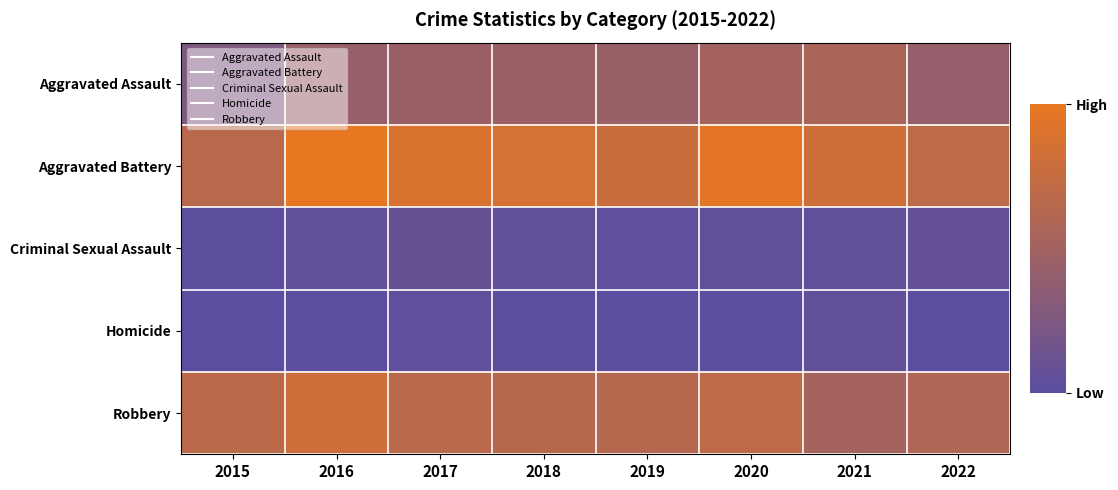

Reading left to right, extract all data points from this chart.

Aggravated Assault: 2015=109	2016=168	2017=176	2018=175	2019=173	2020=198	2021=214	2022=162
Aggravated Battery: 2015=249	2016=362	2017=326	2018=315	2019=287	2020=350	2021=299	2022=257
Criminal Sexual Assault: 2015=28	2016=38	2017=49	2018=39	2019=31	2020=36	2021=35	2022=44
Homicide: 2015=20	2016=24	2017=32	2018=22	2019=20	2020=24	2021=36	2022=20
Robbery: 2015=255	2016=295	2017=251	2018=242	2019=240	2020=258	2021=200	2022=224